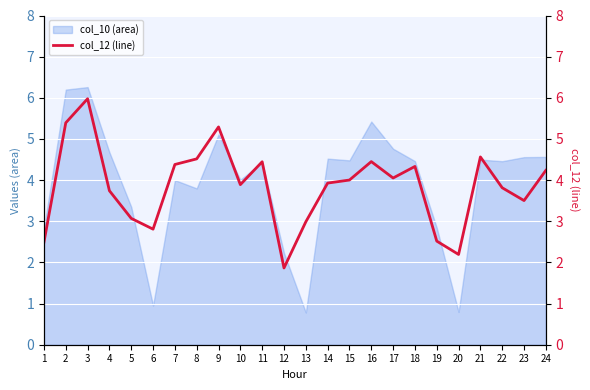

Is it true that the value at 16 is 4.4?

True